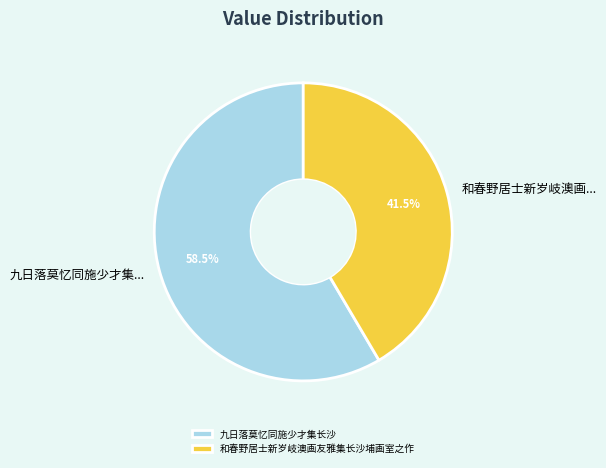

Which slice is the largest?

九日落莫忆同施少才集长沙